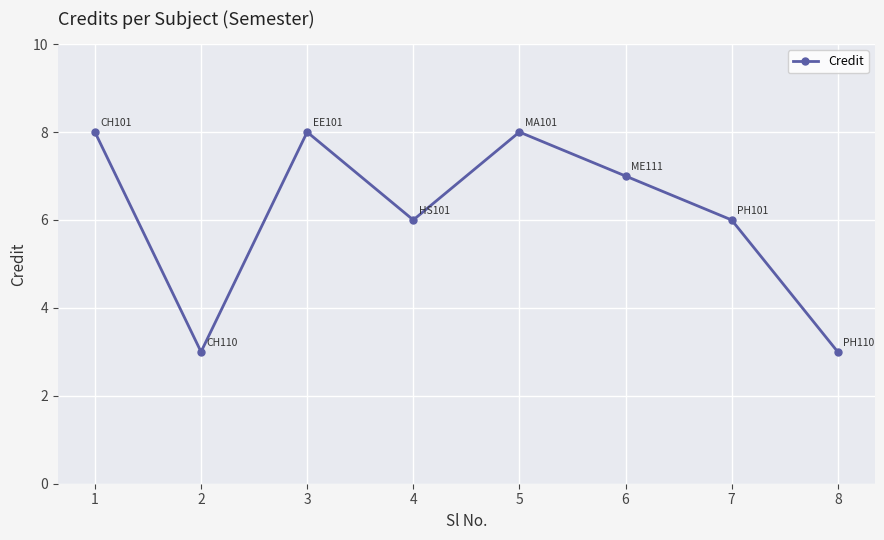

Between 8 and 1, which is larger?

1